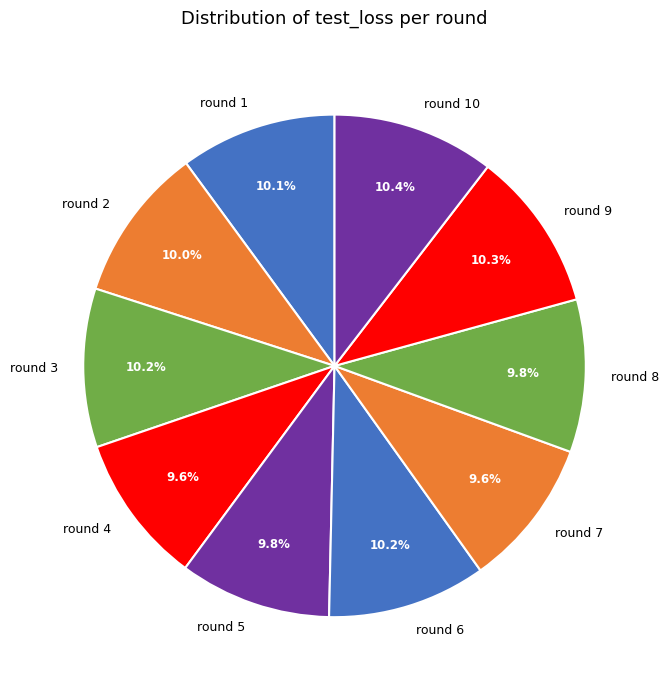

Does any single category account for the majority?

No